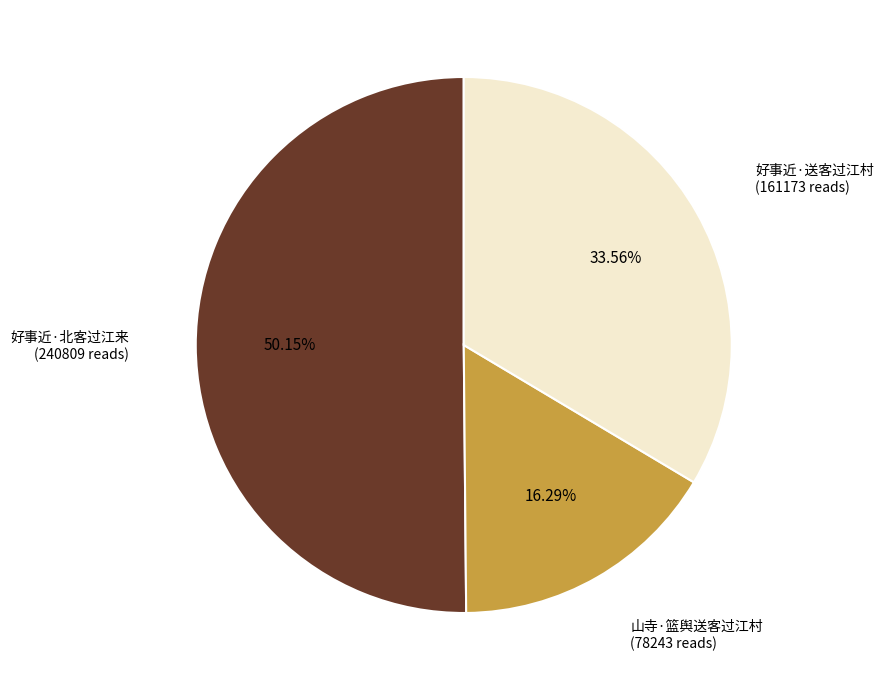

What percentage is the 好事近·送客过江村 slice, to the nearest percent?

34%